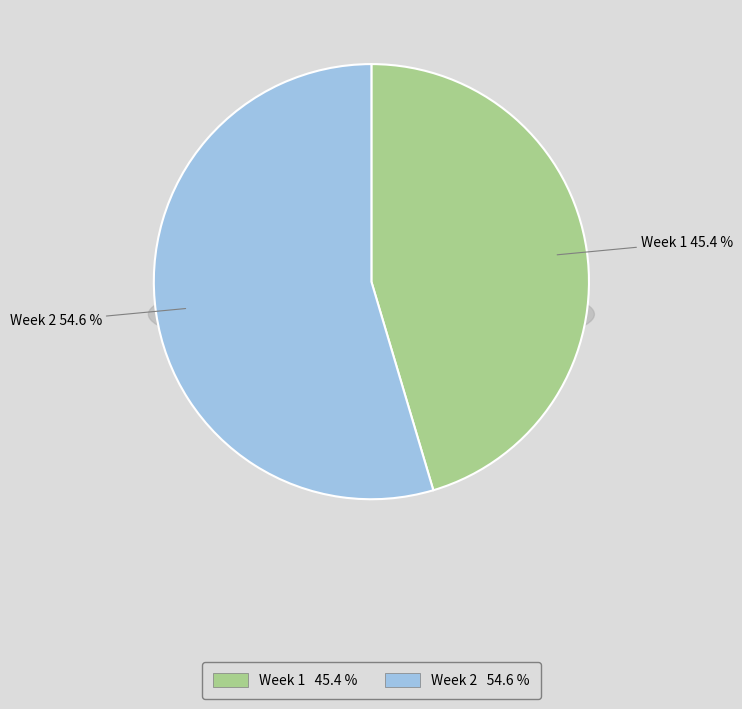

Which category has the smallest portion of the pie?

Week 1